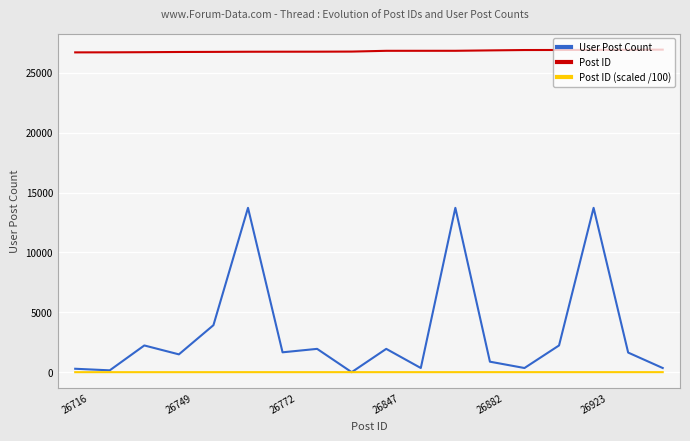

Rank the series by their maximum value, from highest to lowest.

Post ID, User Post Count, Post ID (scaled /100)